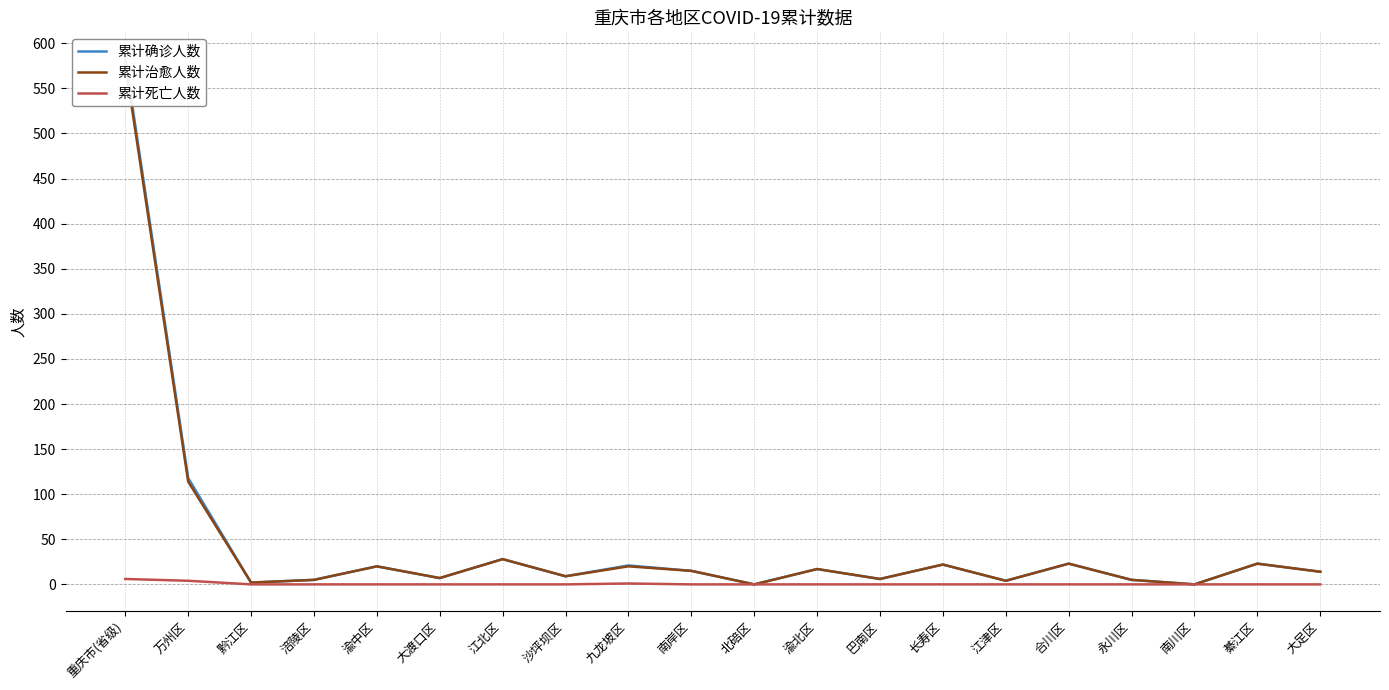

What are all the series names shown in the legend?

累计确诊人数, 累计治愈人数, 累计死亡人数